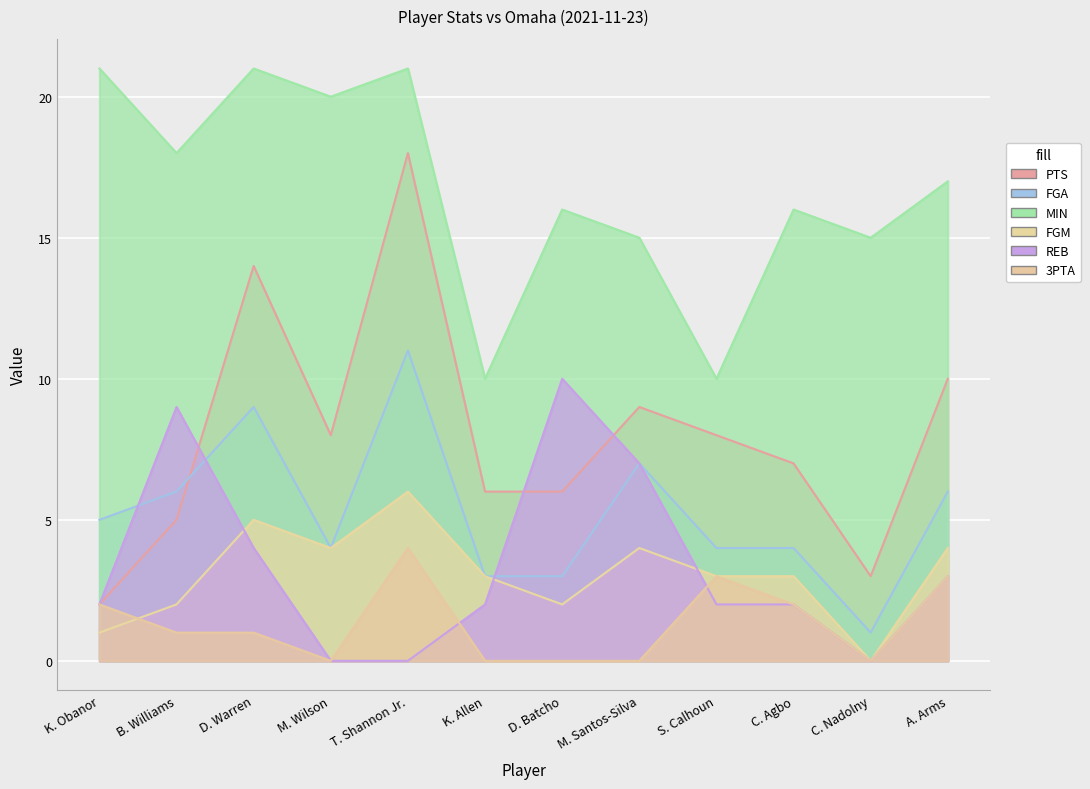

What position from the left is M. Santos-Silva?

8